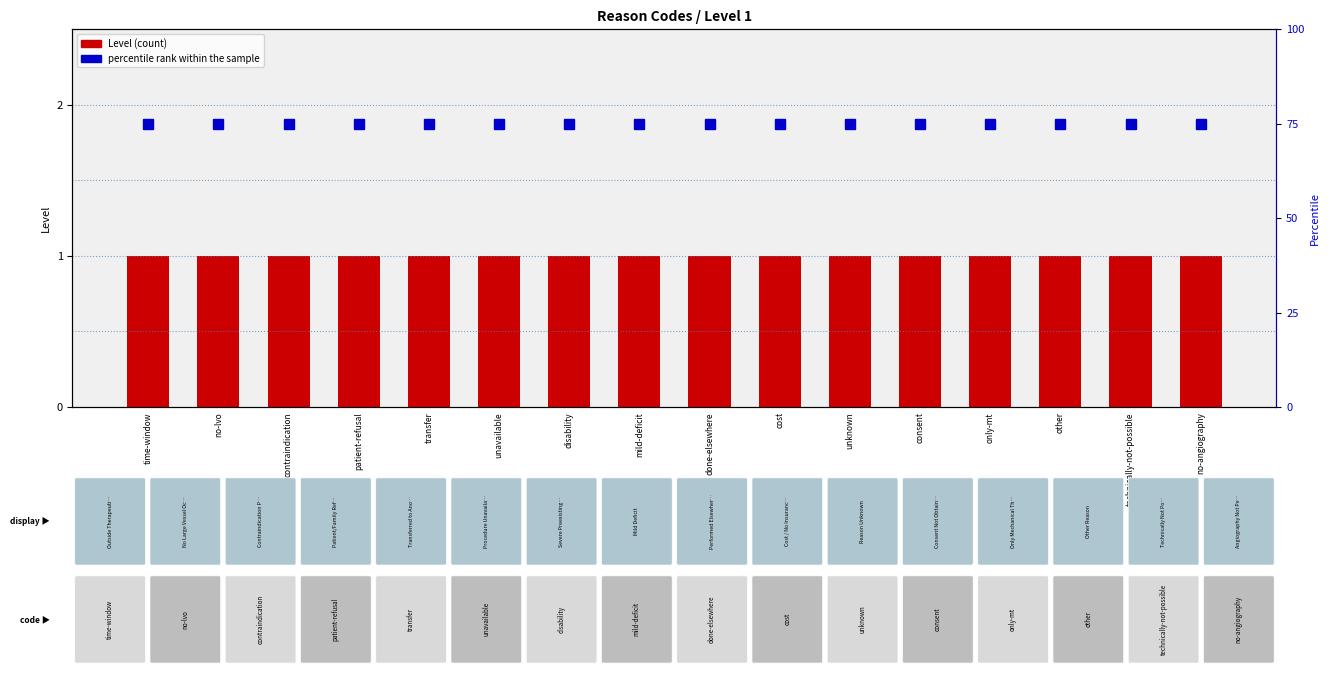

At which label does Level reach its minimum?

time-window